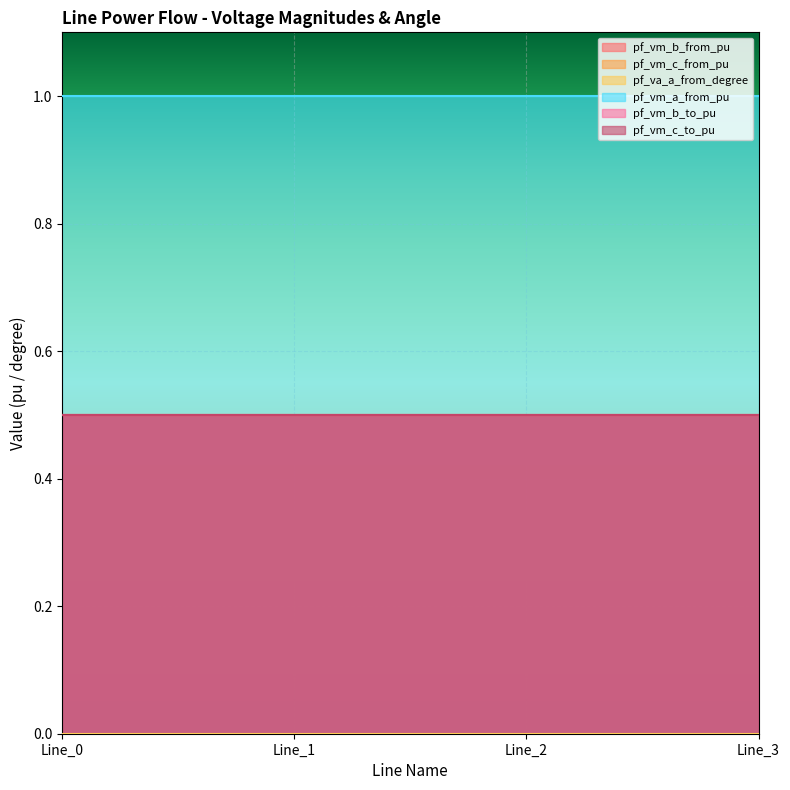

How many pf_vm_b_to_pu values are between 0 and 1?

4